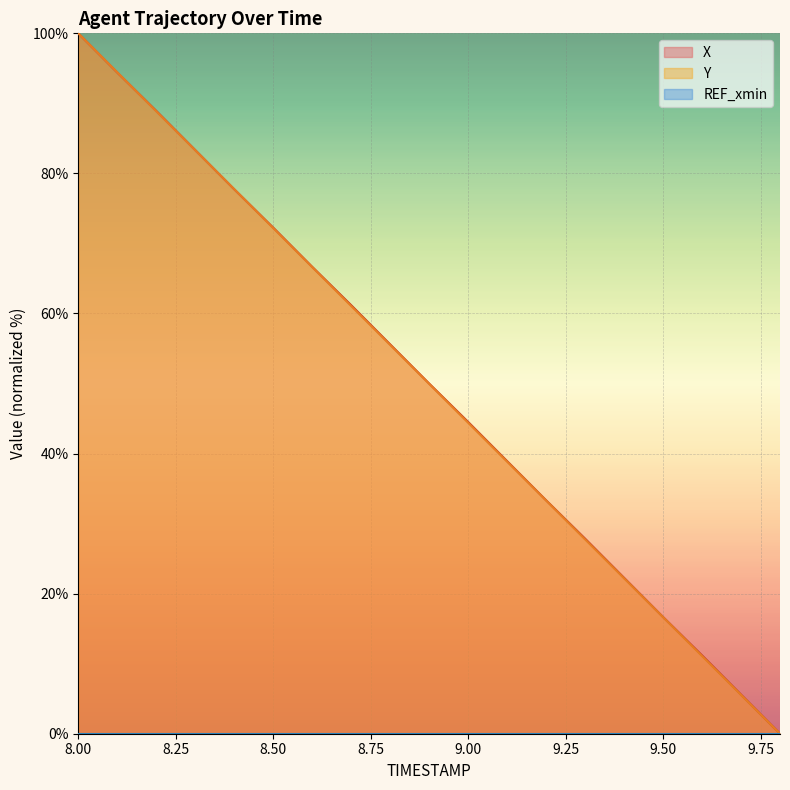

Reading left to right, list all the values displayed in this chart.

X: 100.0	94.4	88.9	83.3	77.7	72.3	66.7	61.2	55.6	50.0	44.5	38.9	33.3	27.9	22.3	16.7	11.2	5.6	0.0
Y: 100.0	94.4	88.9	83.3	77.8	72.2	66.6	61.1	55.5	50.0	44.4	38.8	33.3	27.7	22.2	16.6	11.1	5.5	0.0